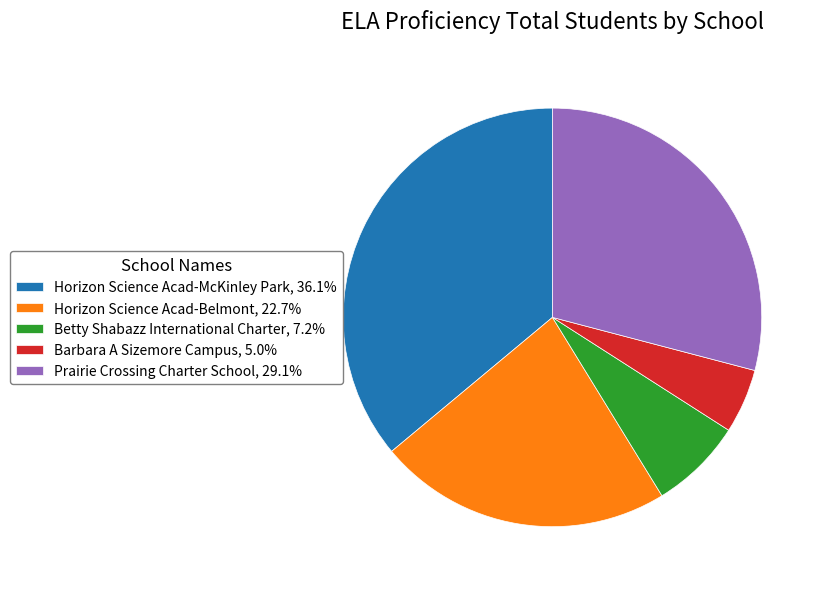

Does Prairie Crossing Charter School, 29.1% account for over 50% of the chart?

No